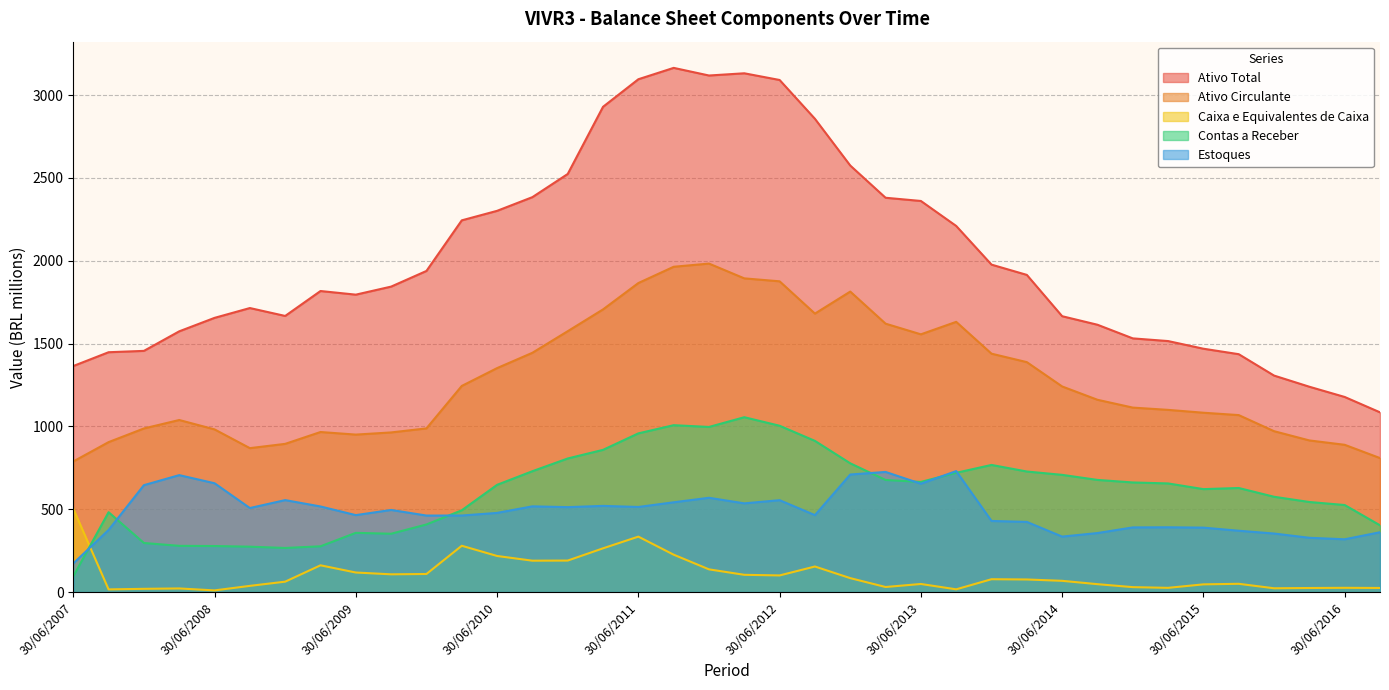

True or false: Caixa e Equivalentes de Caixa and Contas a Receber cross at least once.

True